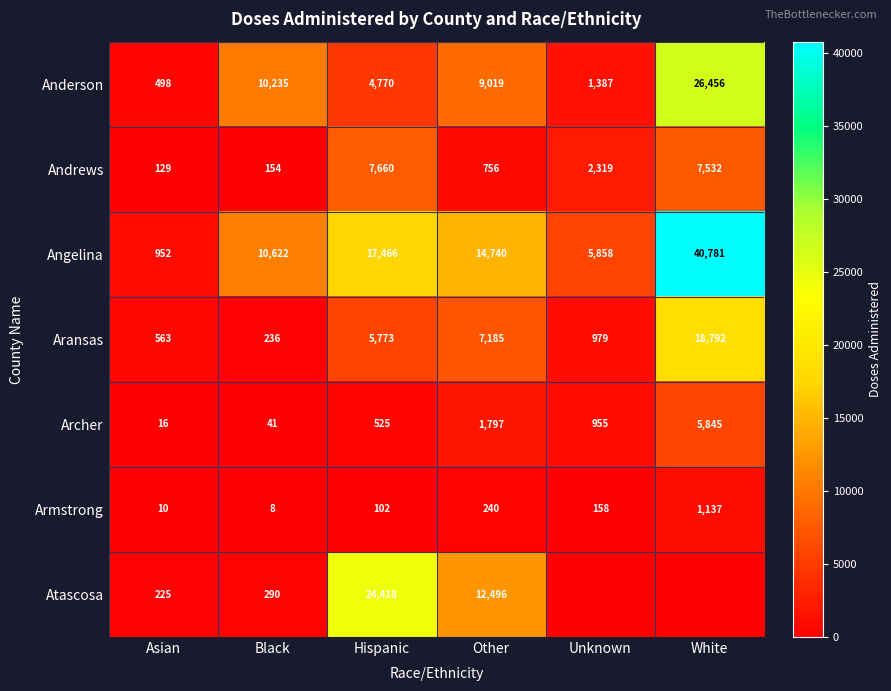

How many values in the Andrews series are below 2319?

3